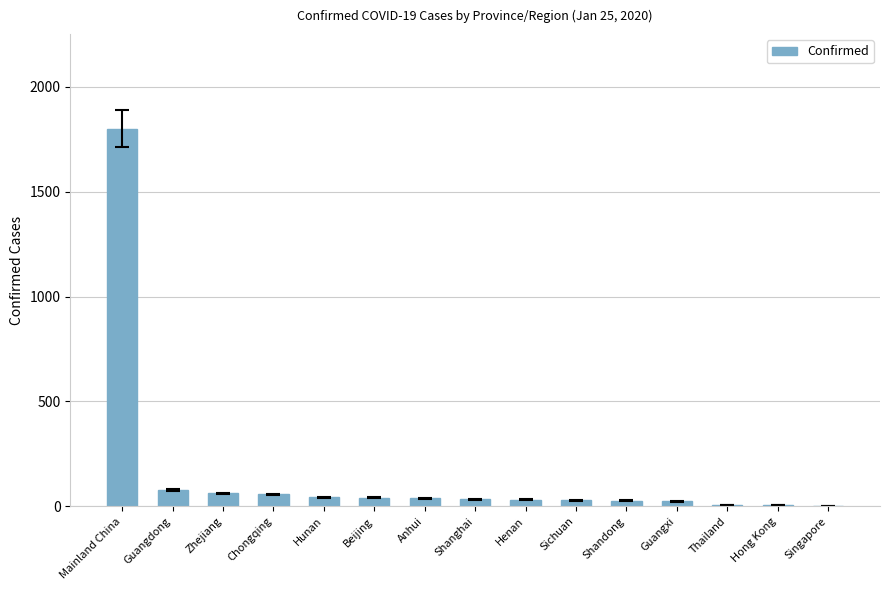

The value at Zhejiang is 62. True or false?

True